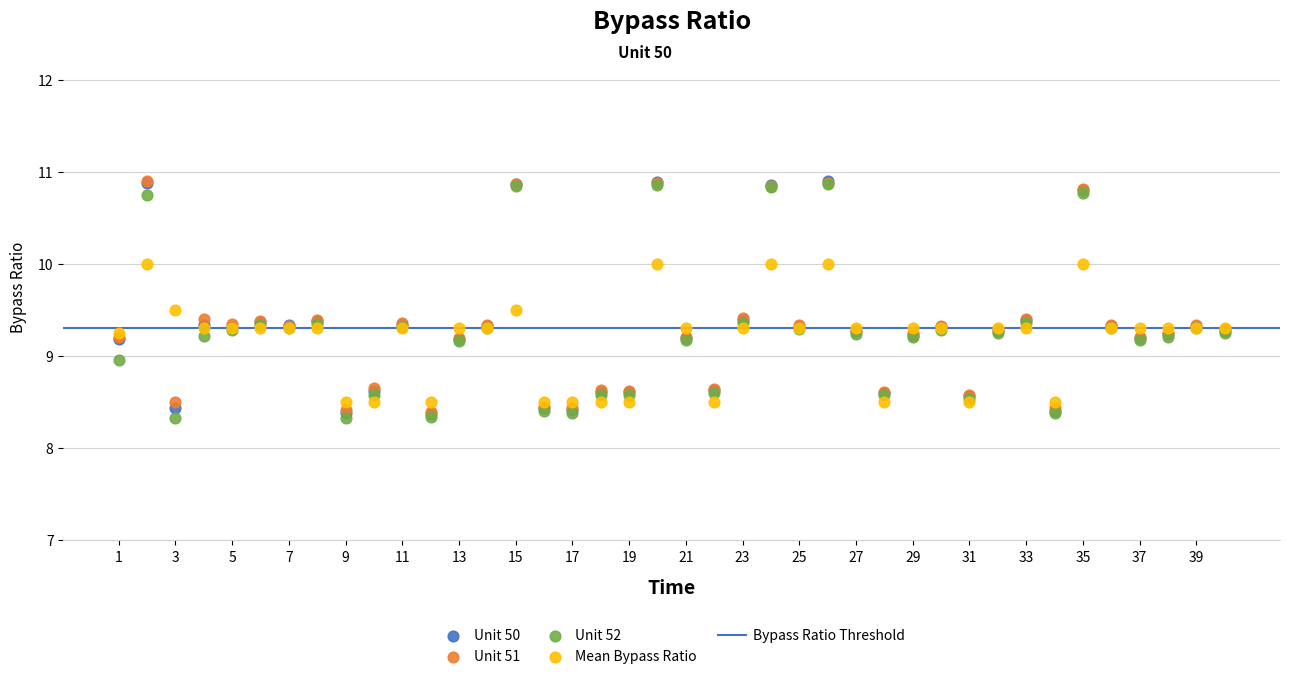

Which series has the widest spread of Y values?

Unit 52